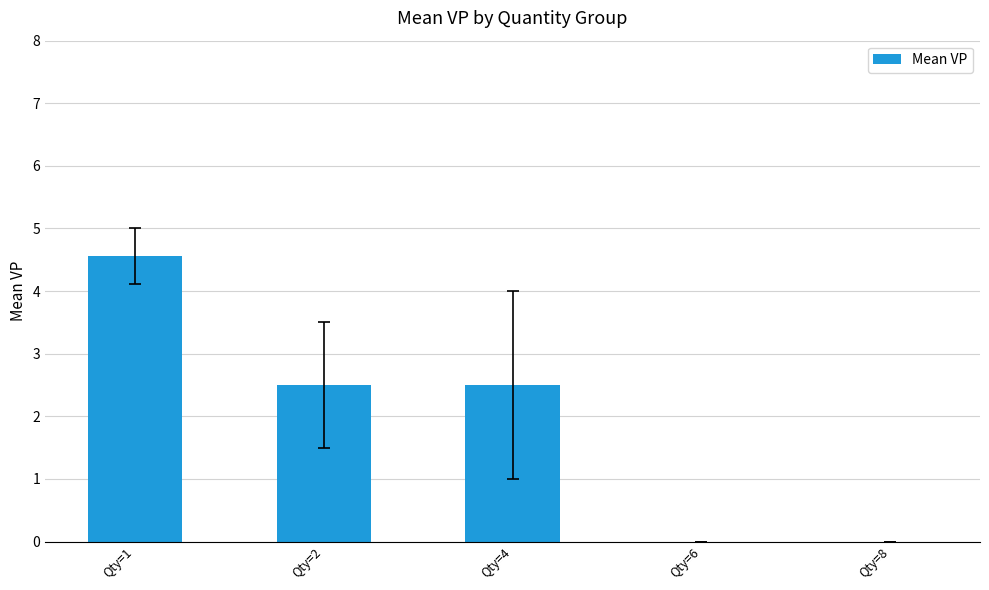

The value at Qty=8 is -1.6. True or false?

False